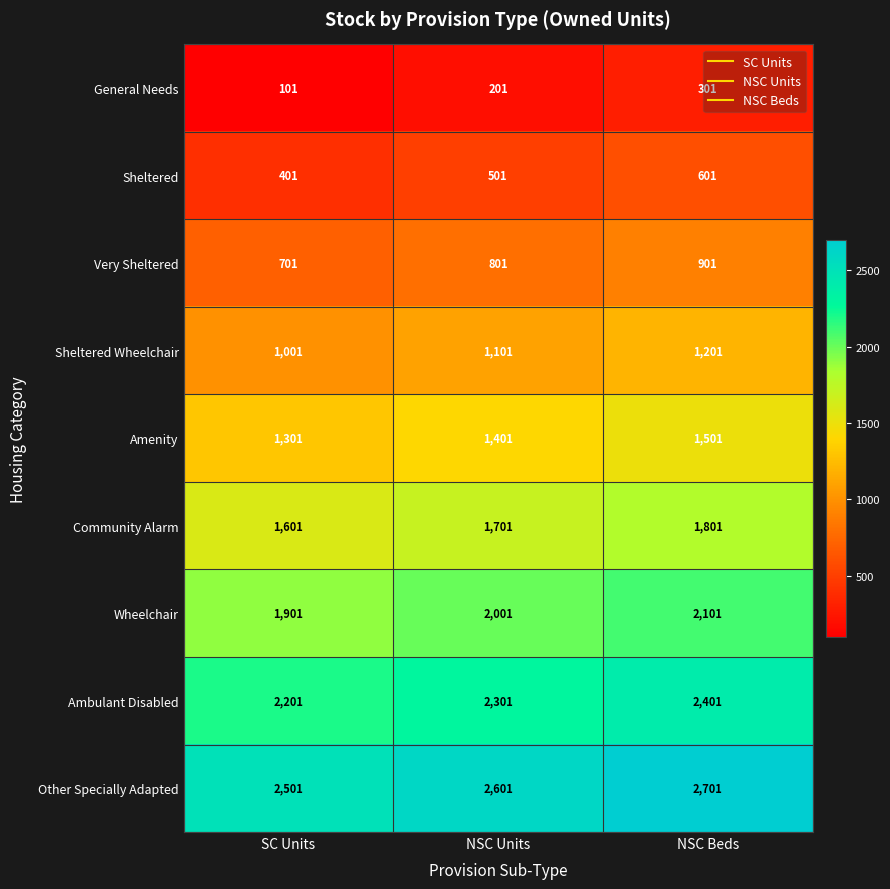

What is the difference between the maximum and minimum values in the Community Alarm series?

200